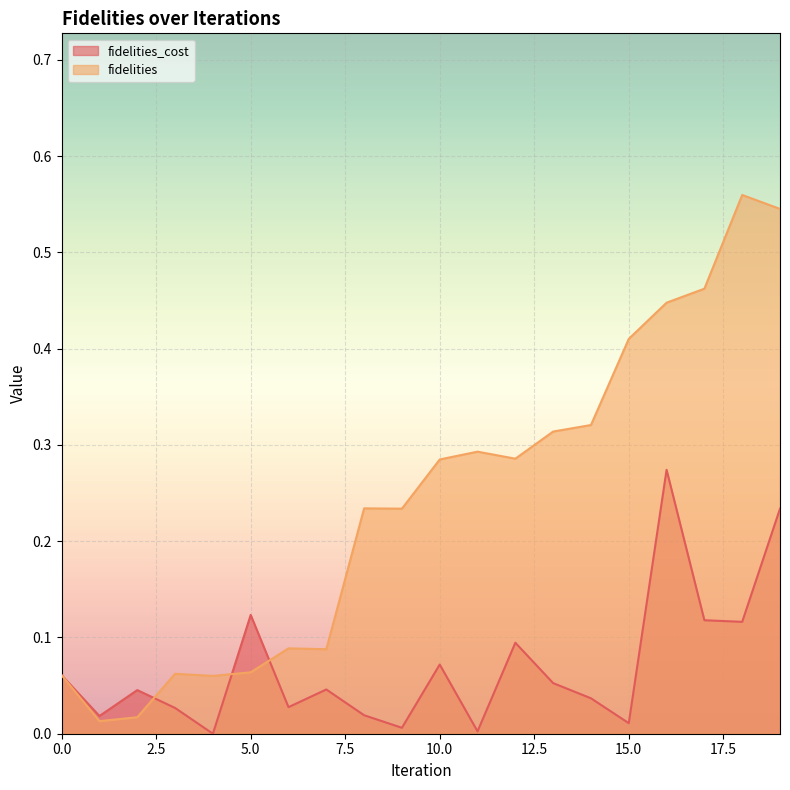

Where is fidelities_cost nearest to the value 0?

4